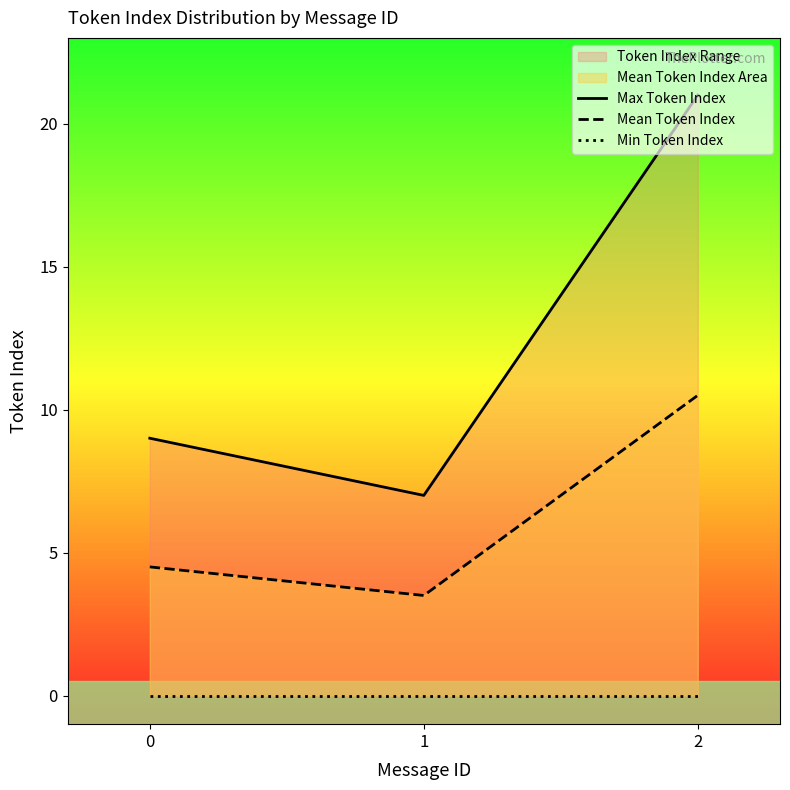

What is the difference between the Max Token Index values at 1 and 2?

14.0